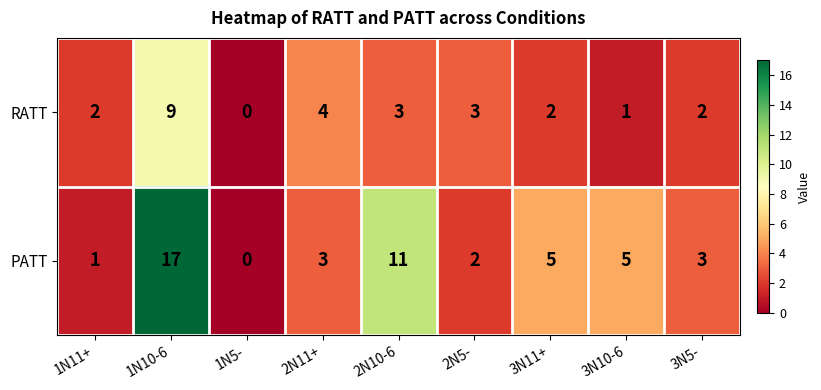

At 3N5-, list the series in order from smallest to largest.

RATT, PATT